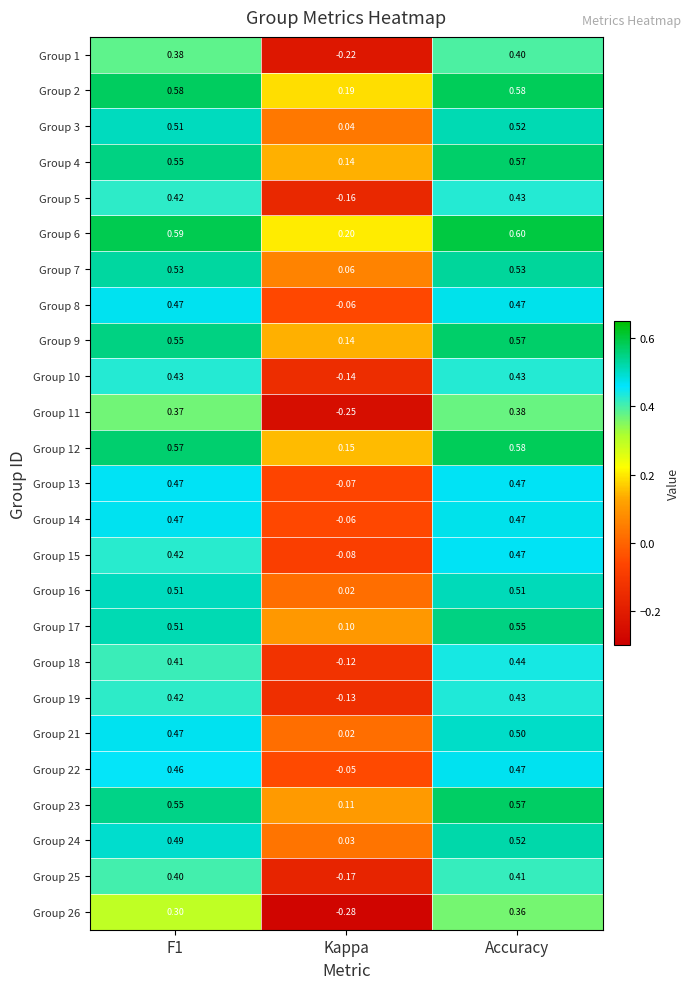

Is the value of Group 6 at Kappa greater than the value of Group 14 at F1?

No